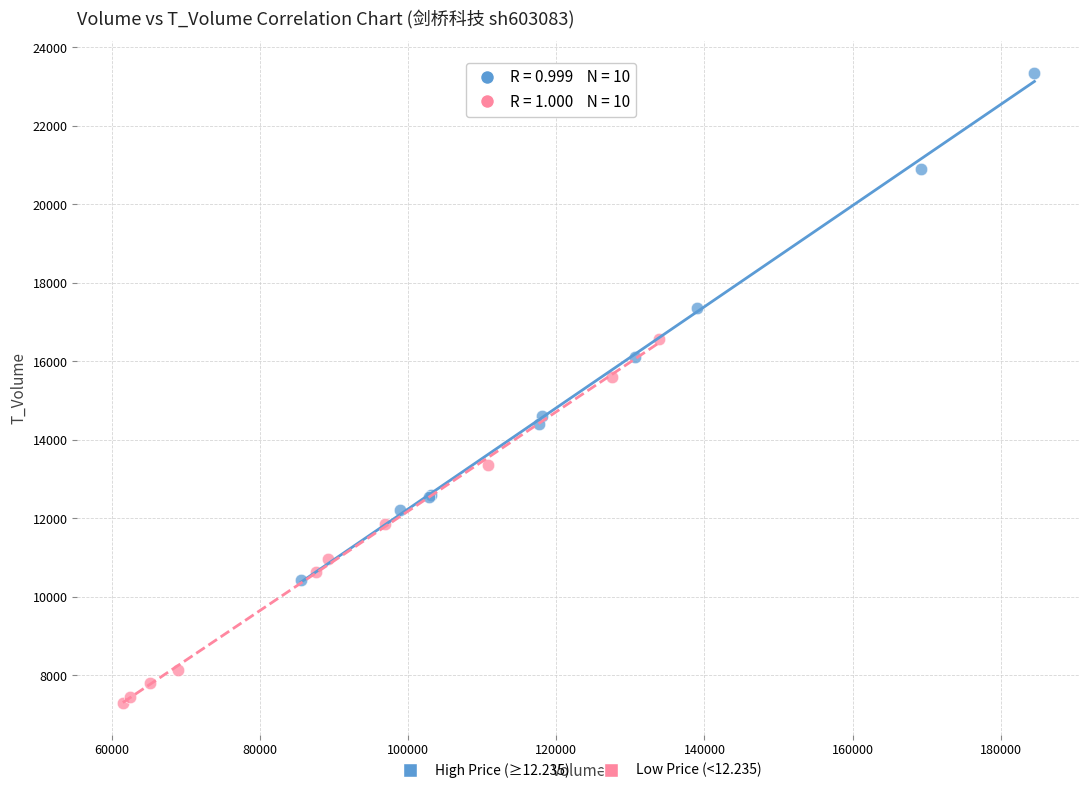

Which series contains the lowest Y value?

Low Price (<12.235)